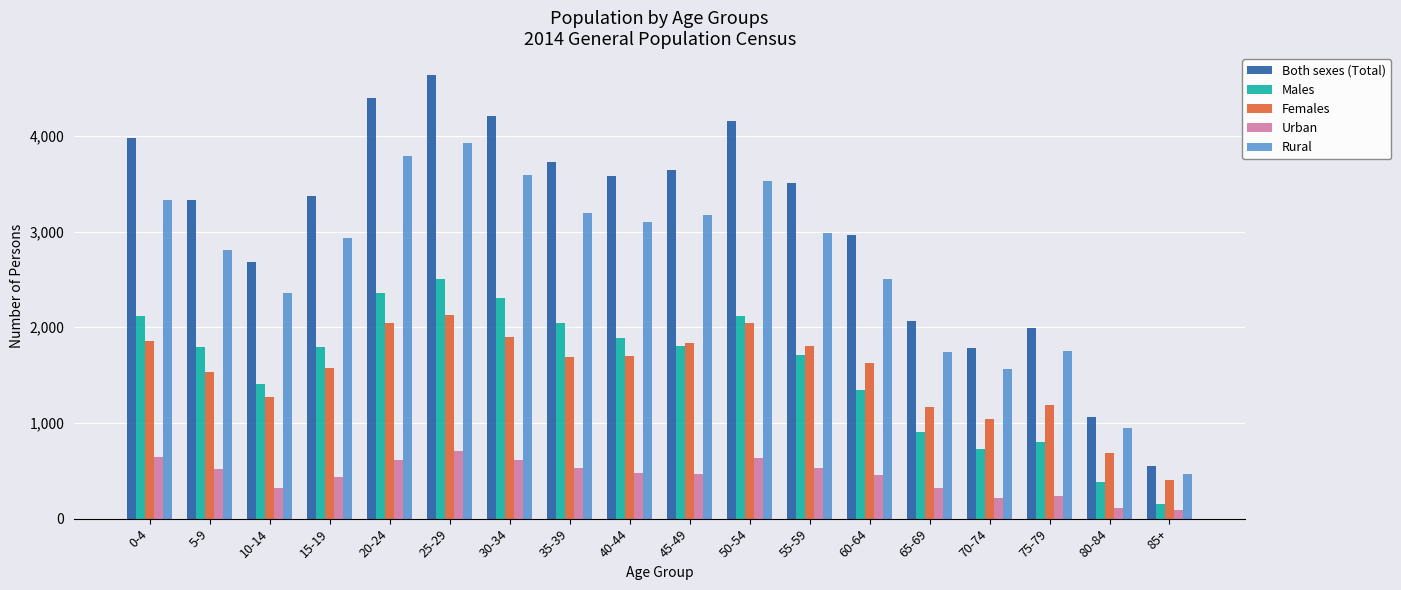

What is the average value of the Males series?

1565